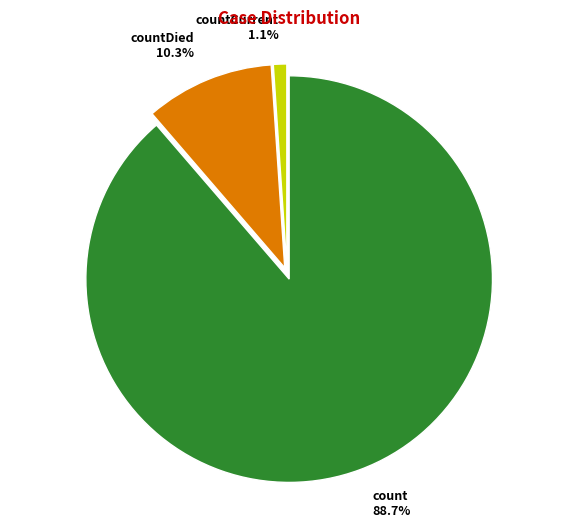

To the nearest percent, what portion does countDied represent?

10%